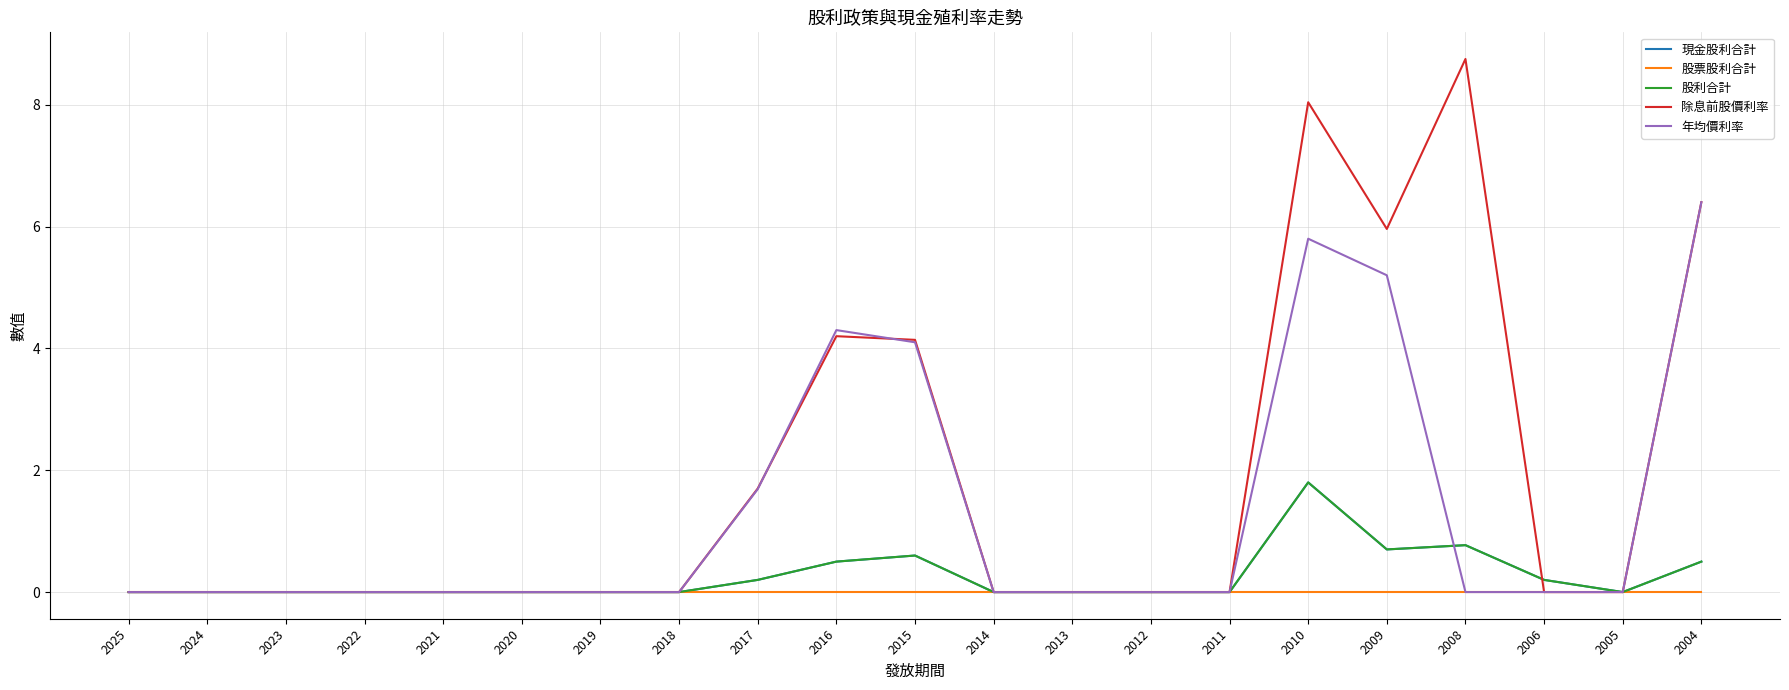

Does the chart have visible grid lines?

Yes